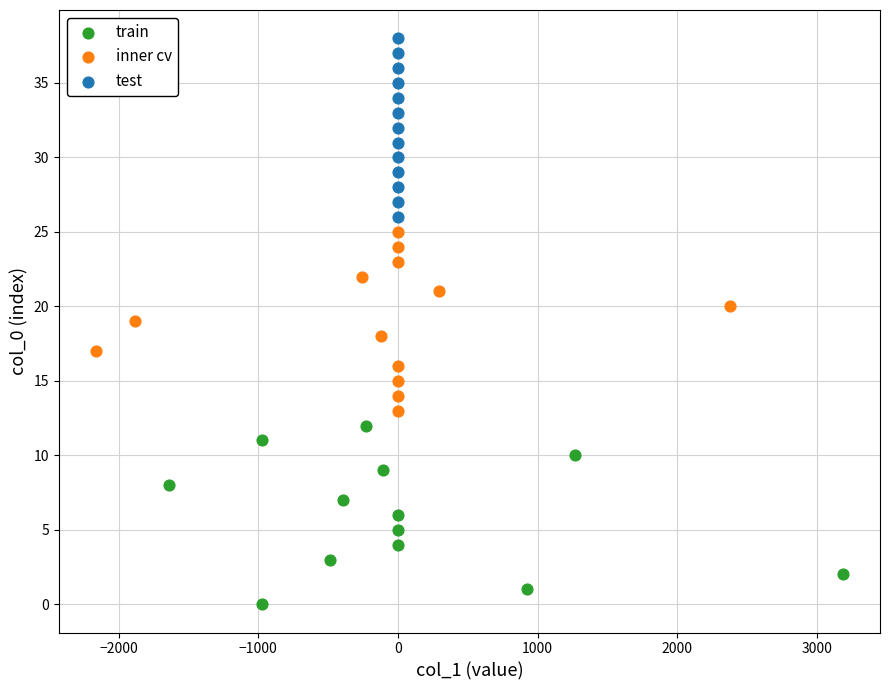

Which series reaches the minimum Y coordinate?

train